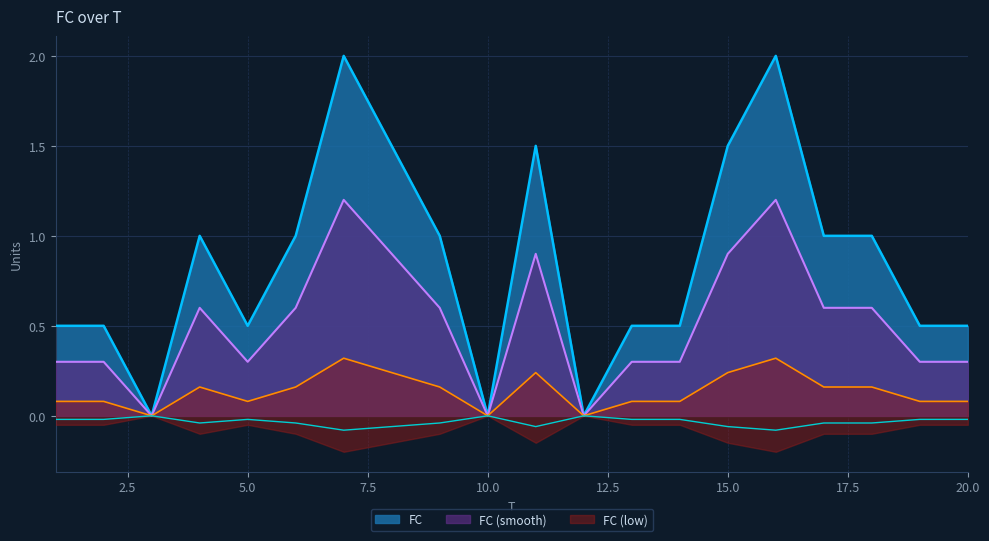

What is the change in value from 9 to 19?

-0.5